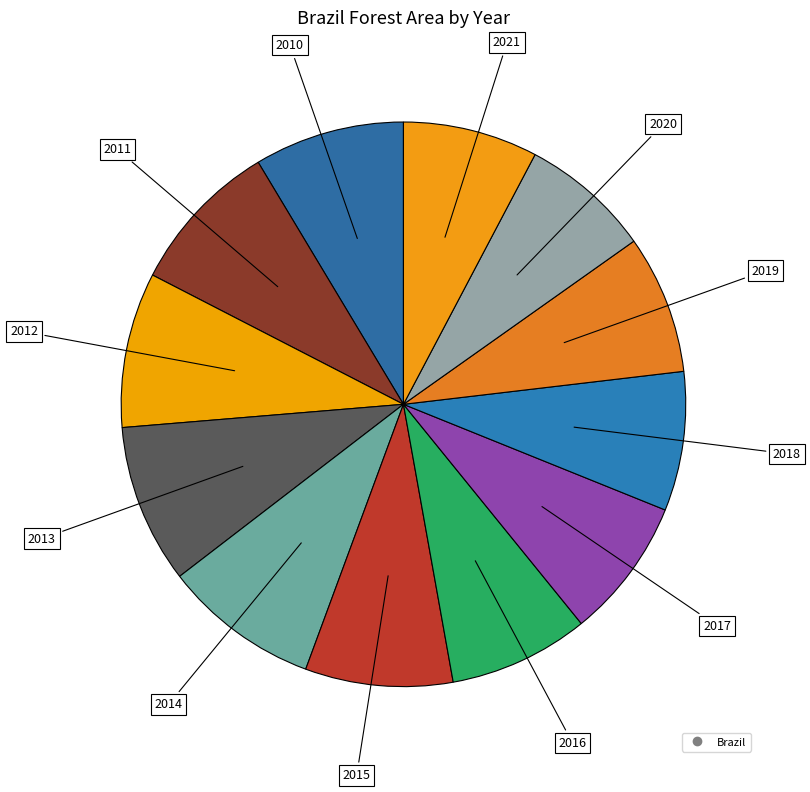

Count the number of slices in the pie.

12